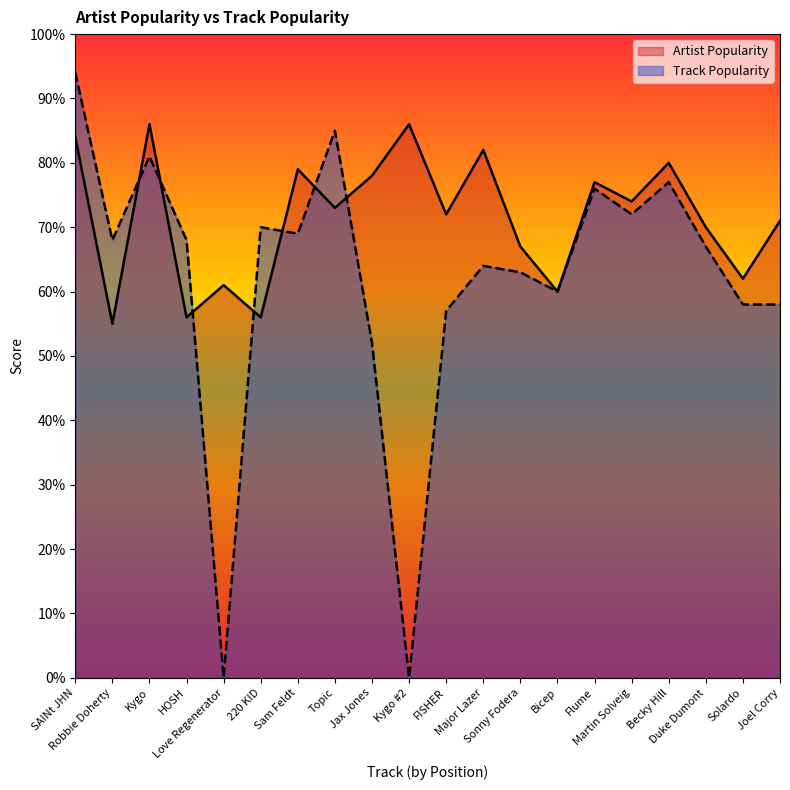

Does the chart display data point markers on the line(s)?

No